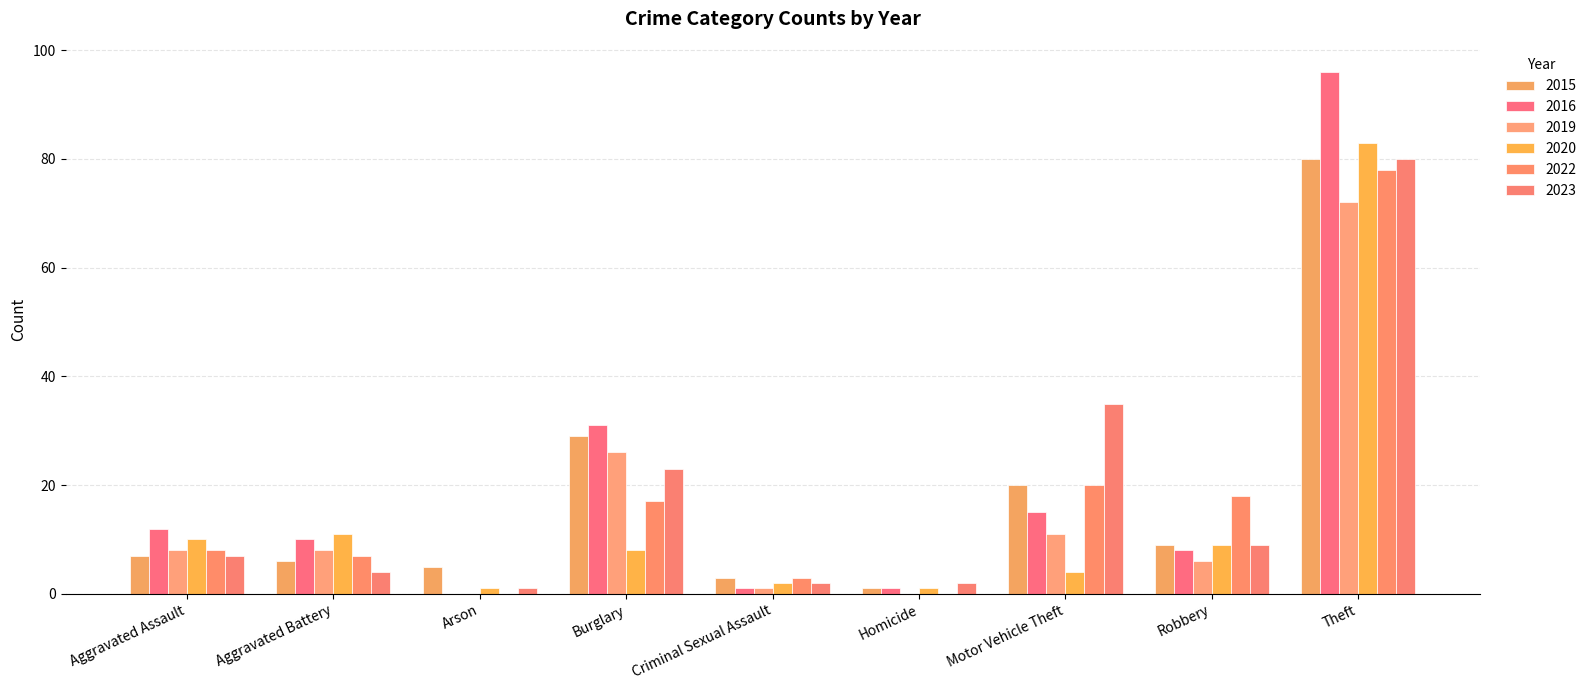

How many groups of bars are there?

9